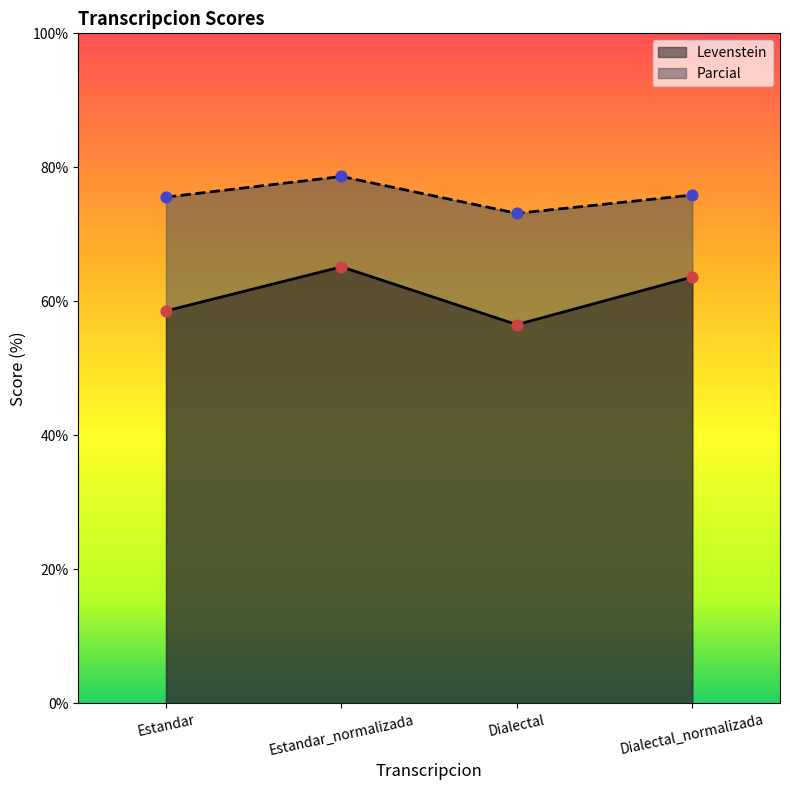

Which series has the widest spread of Y values?

Levenstein